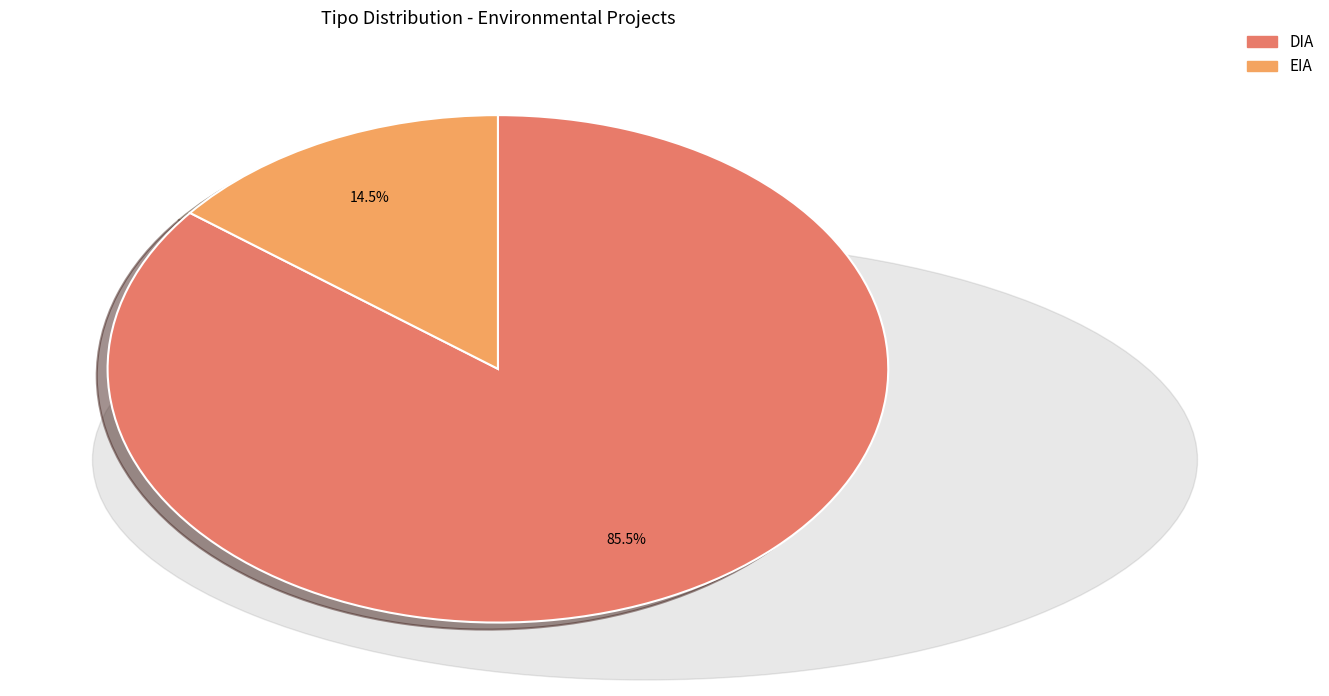

Rank the categories by value from highest to lowest.

DIA, EIA